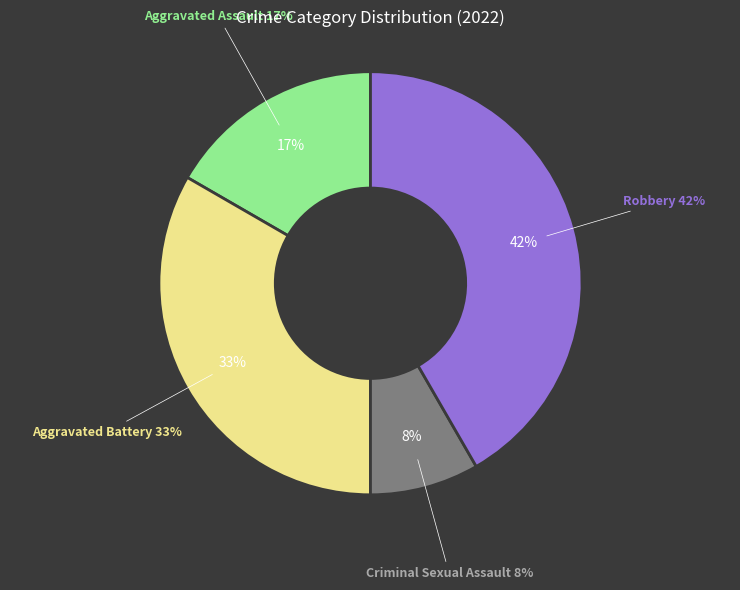

The Robbery slice represents 30% of the pie. True or false?

False